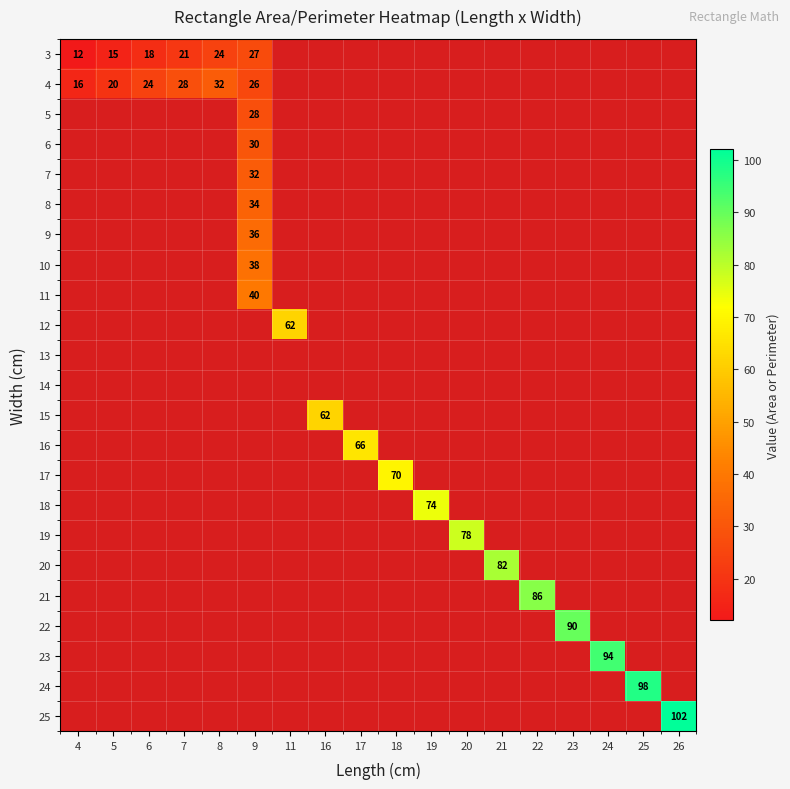

True or false: 5 has a value of 0 at 21.

True